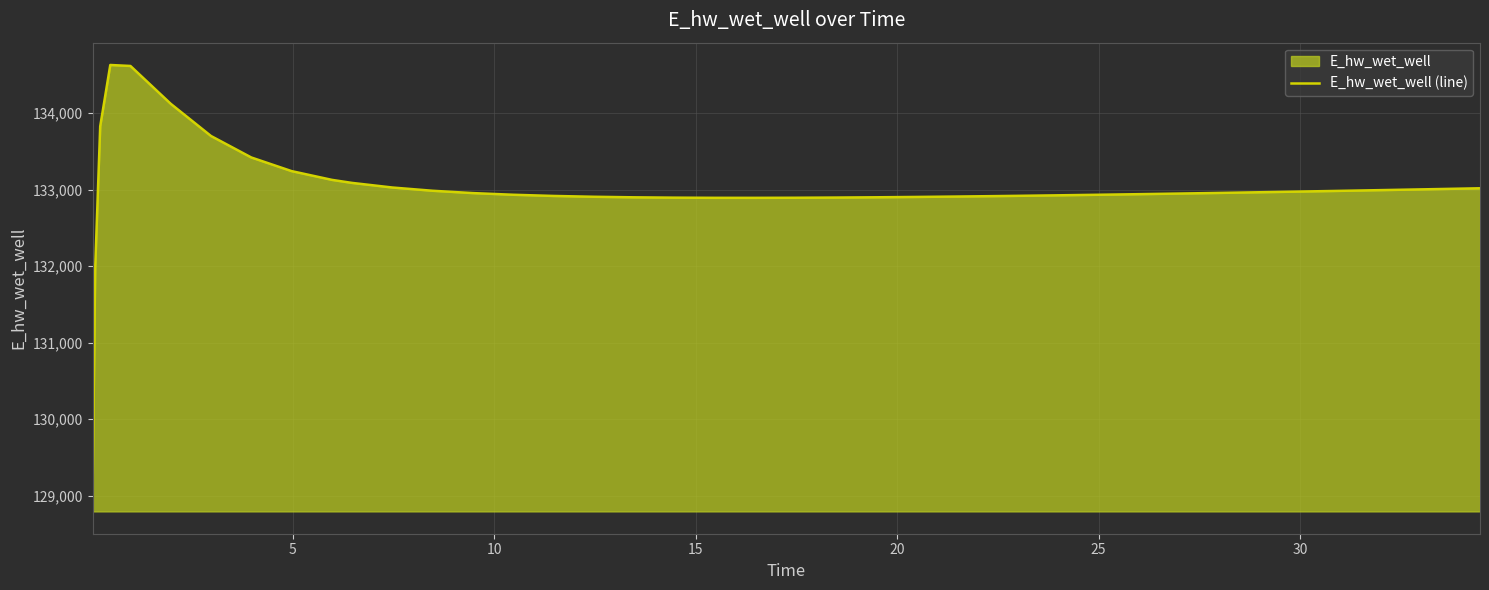

What is the maximum value shown in the chart?

134628.0